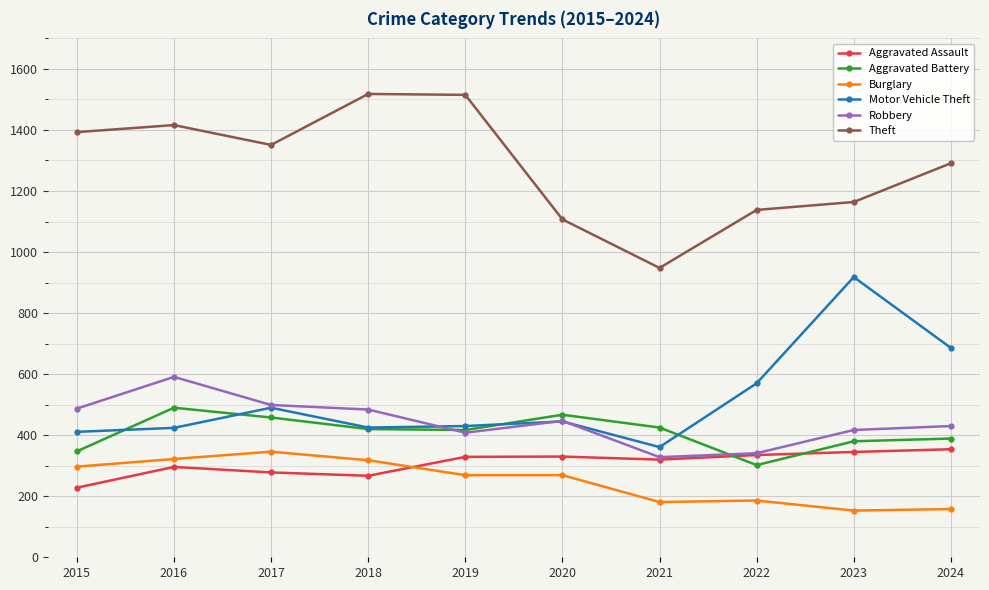

Is the value of Aggravated Battery at 2019 greater than the value of Robbery at 2020?

No